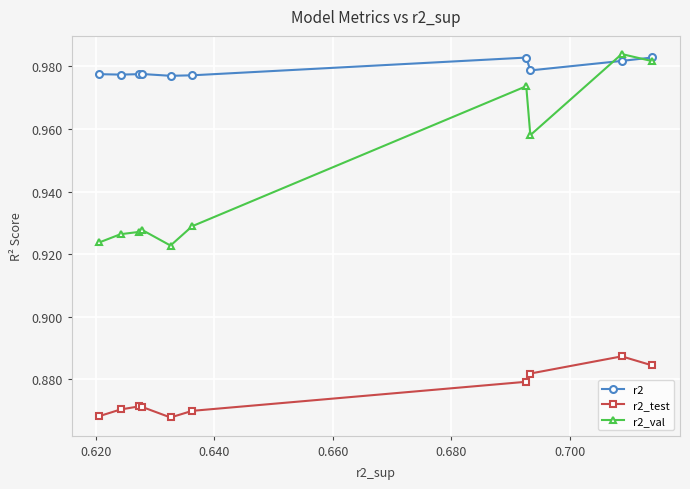

True or false: r2_test and r2 cross at least once.

False